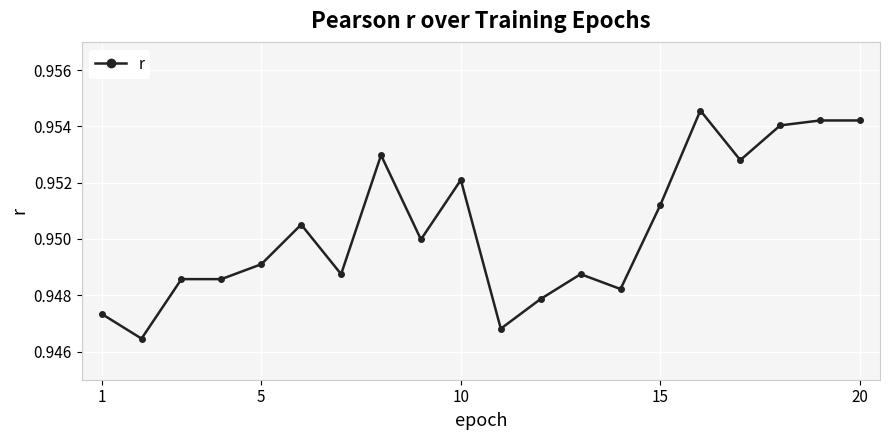

True or false: the data has more than 1 interior local peaks.

True